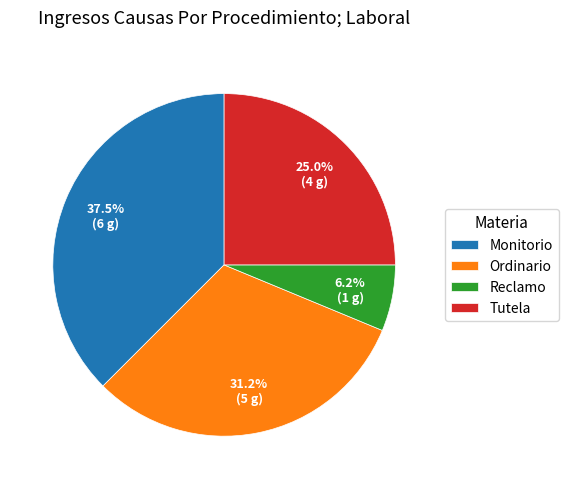

To the nearest percent, what is the average slice percentage?

25%